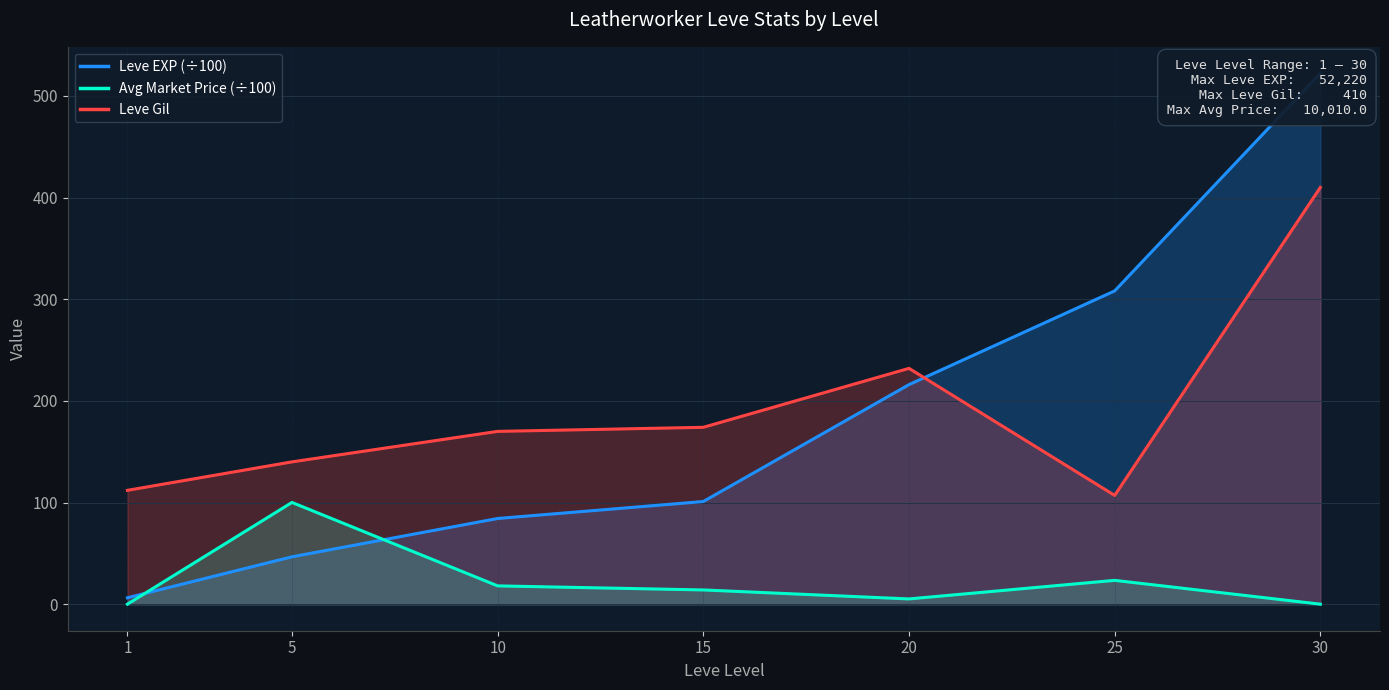

Which series changed the most between 20 and 25?

Leve Gil